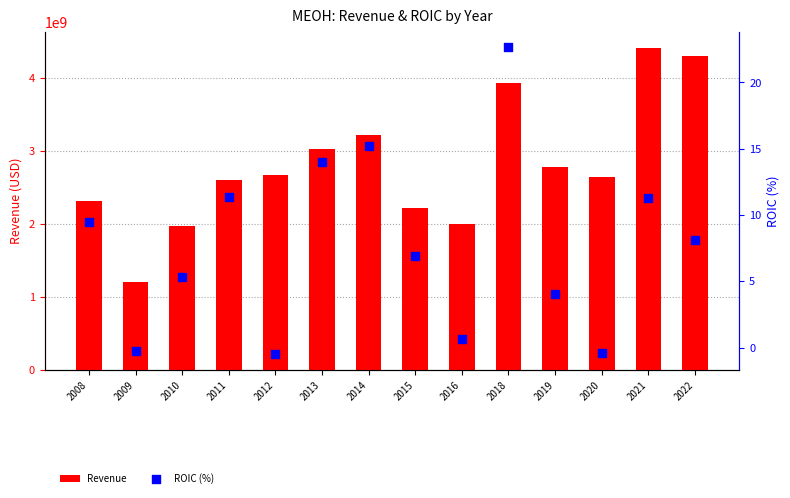

What are all the series names shown in the legend?

Revenue, ROIC (%)